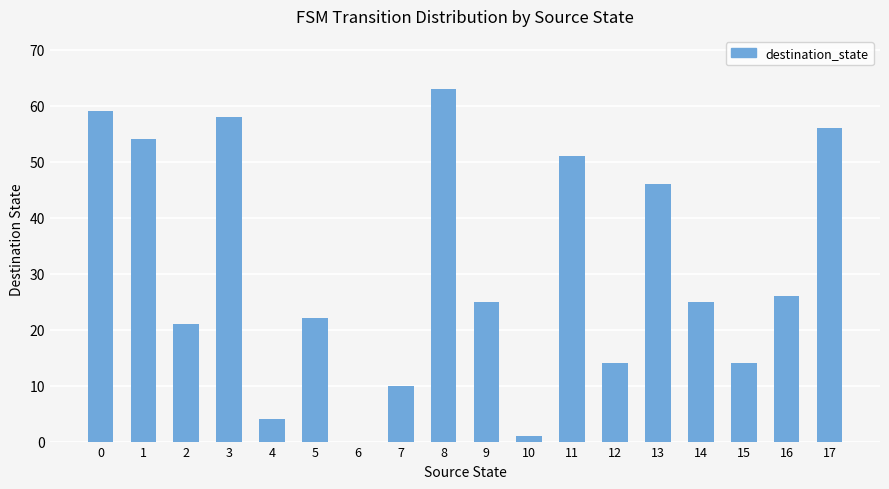

Are the bars horizontal?

No